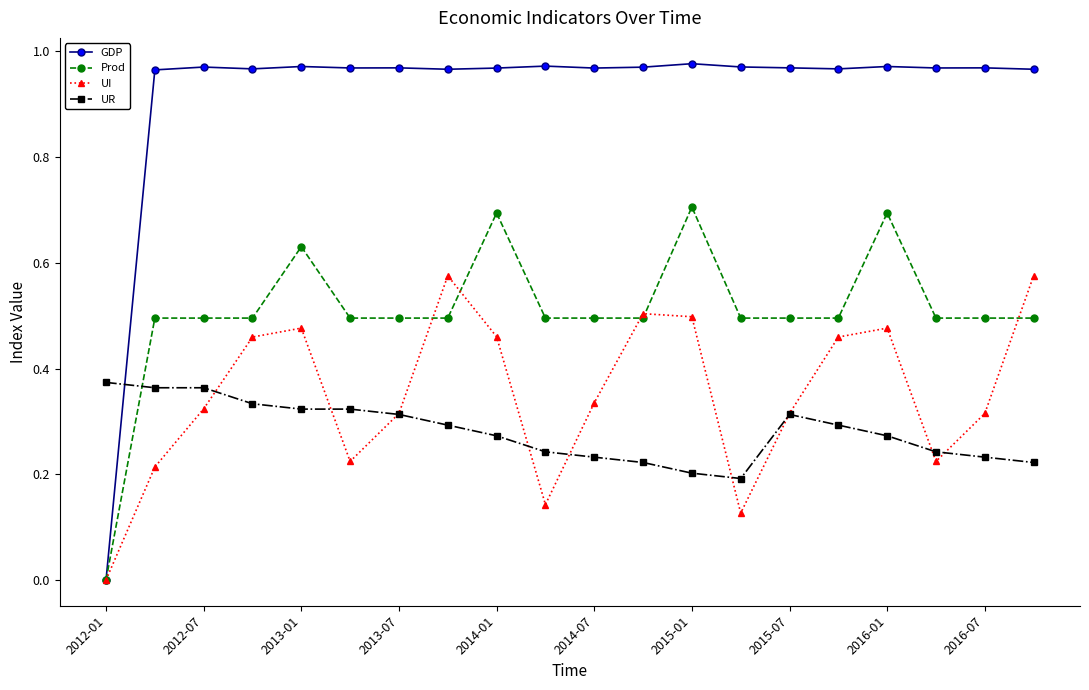

Which series has the largest total across all categories?

GDP